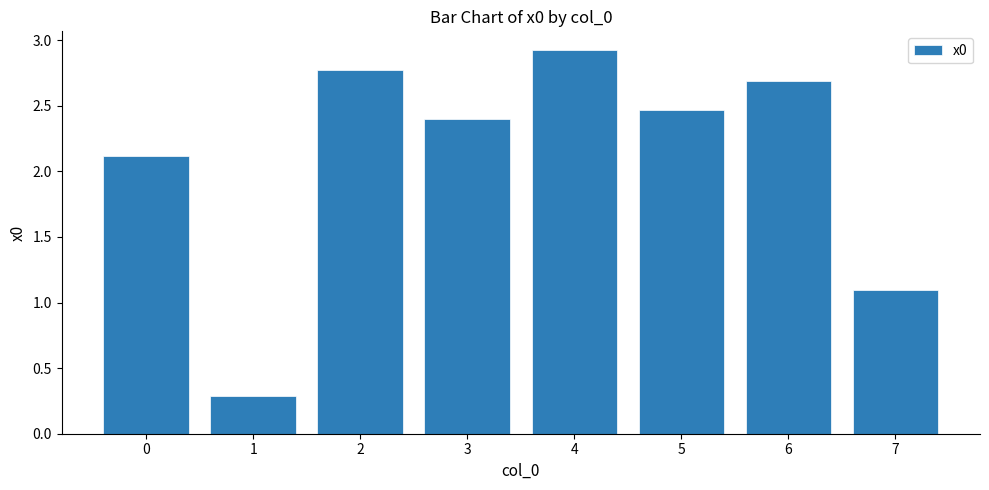

What is the sum of all values?

16.7